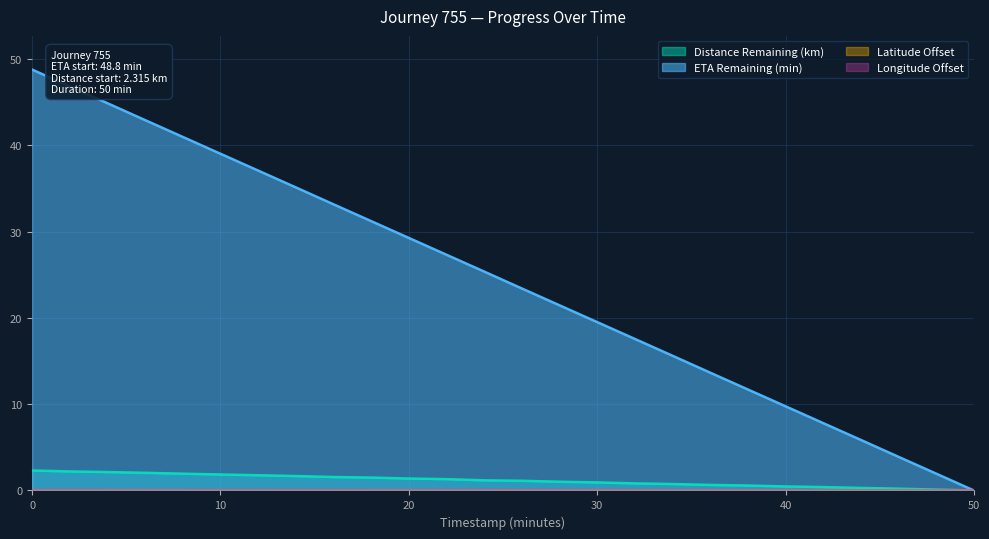

At which label is Latitude Offset closest to 0?

50.0